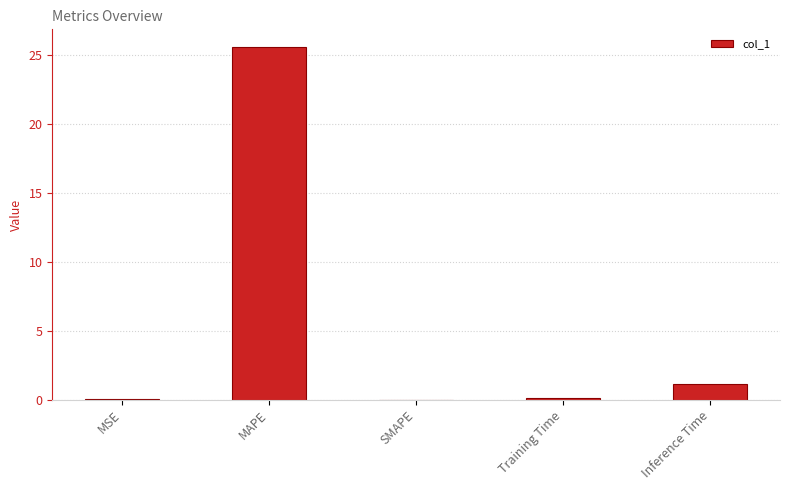

At which label is the value closest to 12?

Inference Time